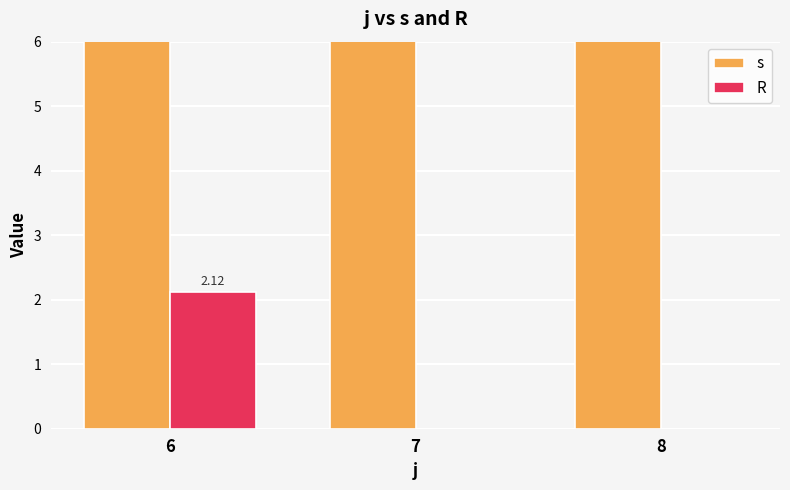

At which category is the sum across all series the highest?

6